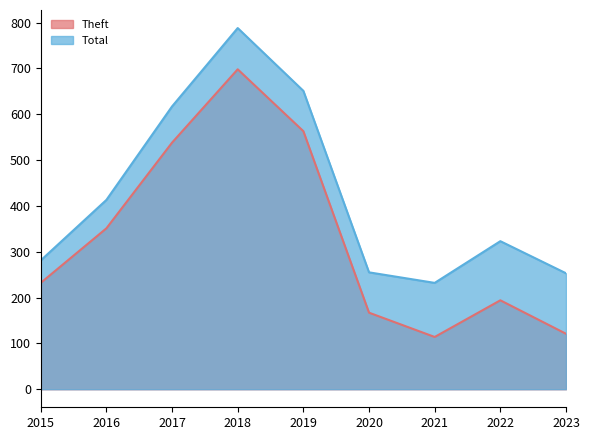

Rank the series by their maximum value, from highest to lowest.

Total, Theft